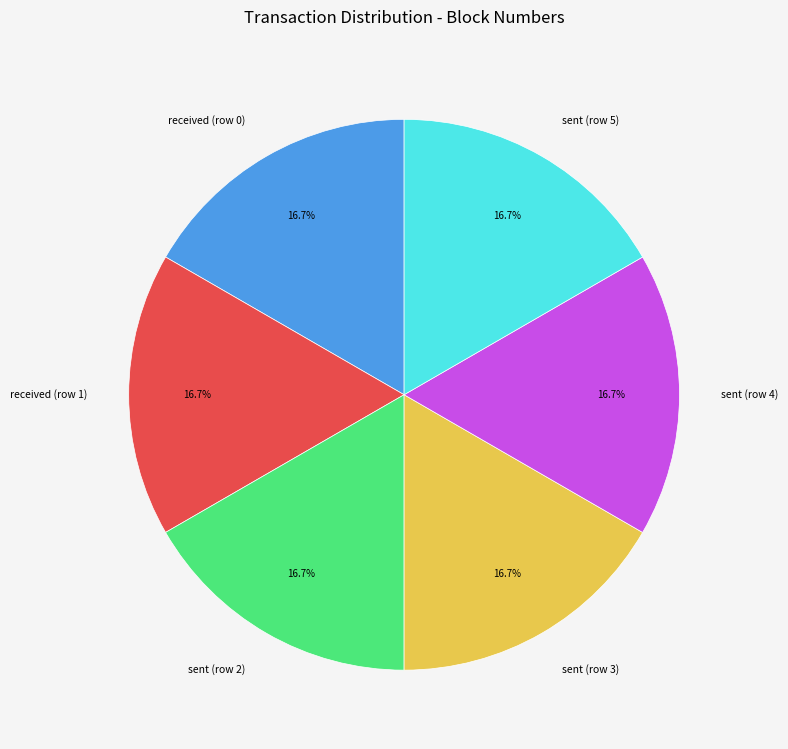

What percentage is NOT represented by sent (row 4)?

83.3%